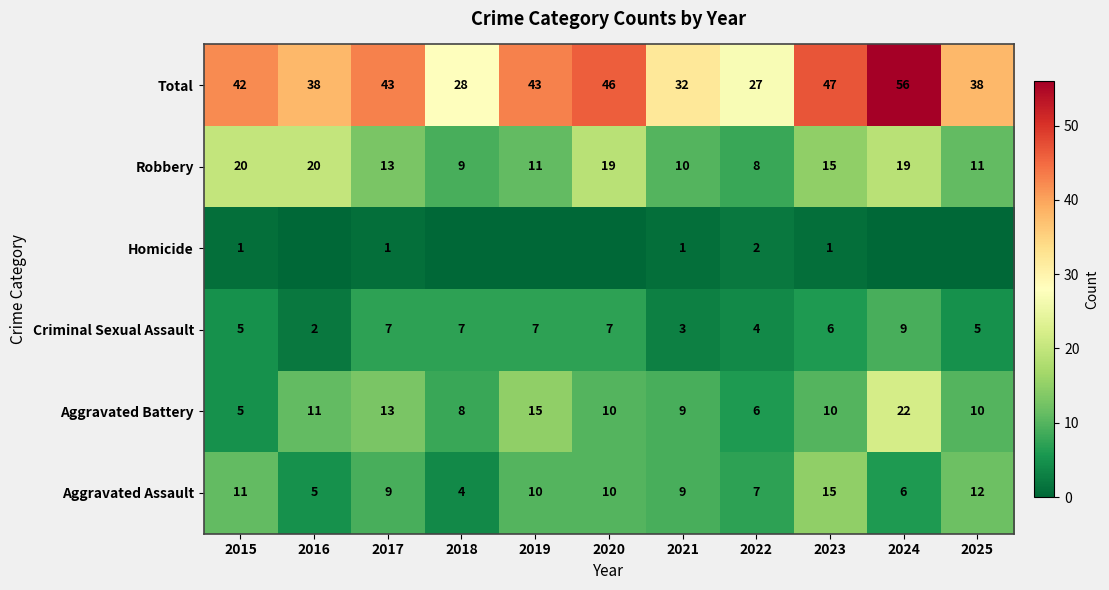

Is it true that Robbery equals 35 at 2016?

False